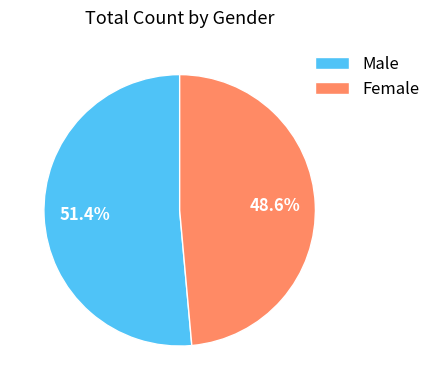

To the nearest percent, what is the average slice percentage?

50%